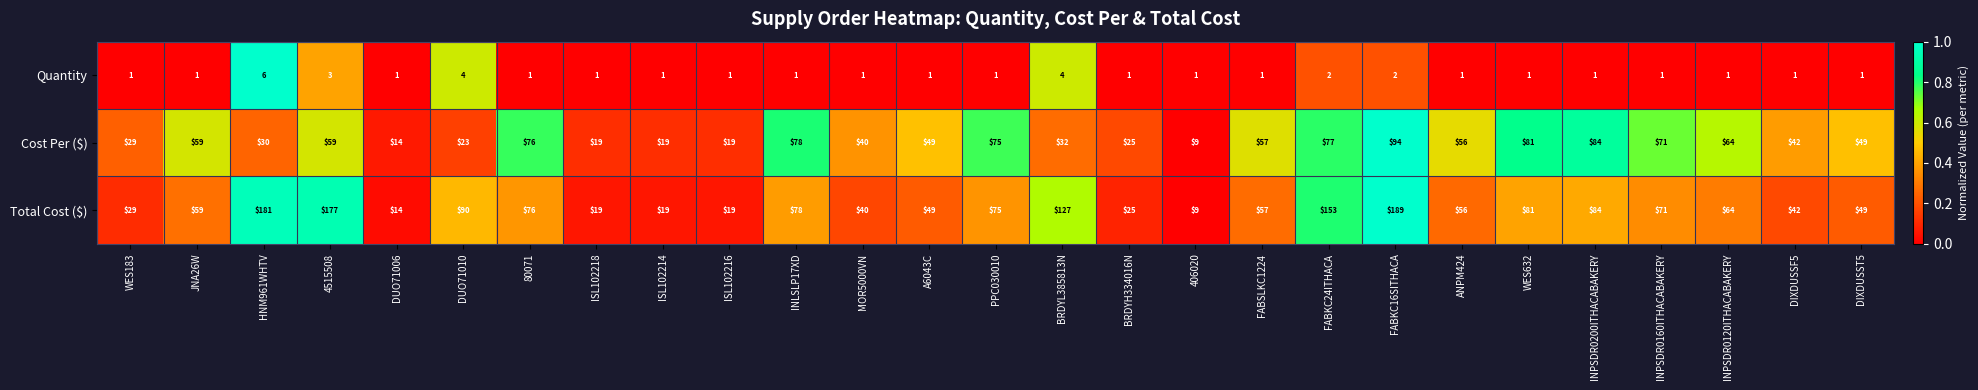

What is the difference between the Cost Per ($) values at 80071 and HNM961WHTV?

46